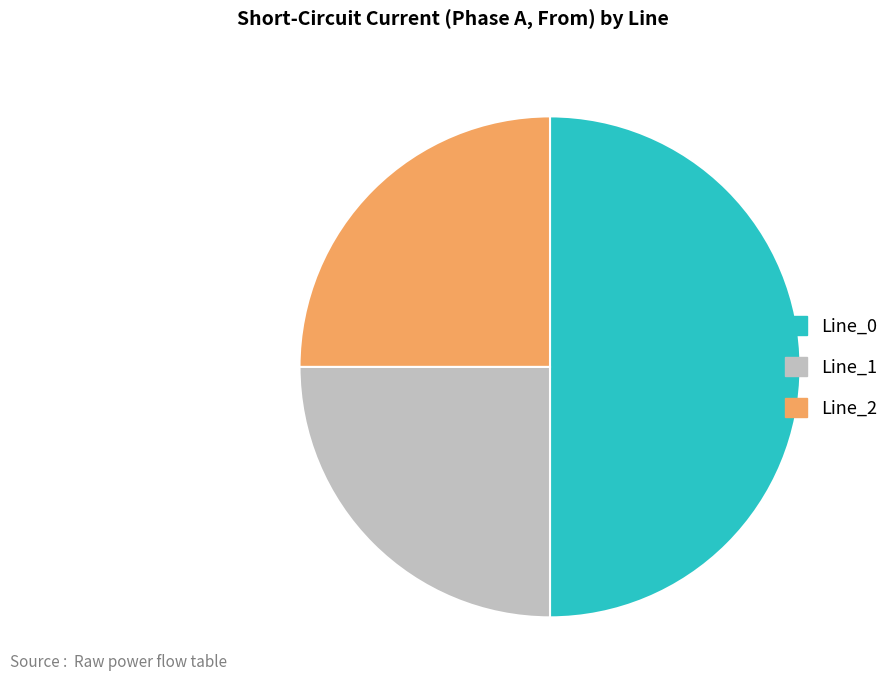

Do Line_0 and Line_2 together represent more than half of the pie?

Yes